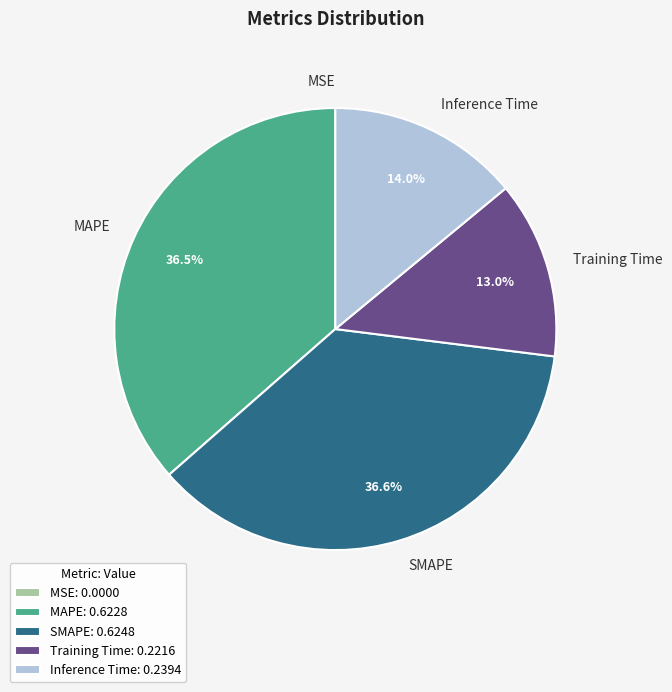

What percentage is the Training Time slice, to the nearest percent?

13%